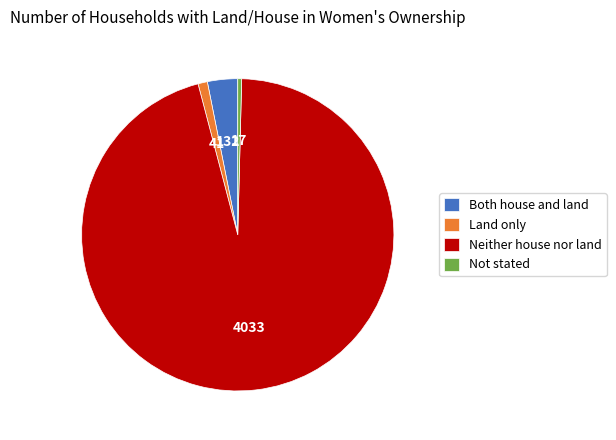

Does Neither house nor land account for over 50% of the chart?

Yes